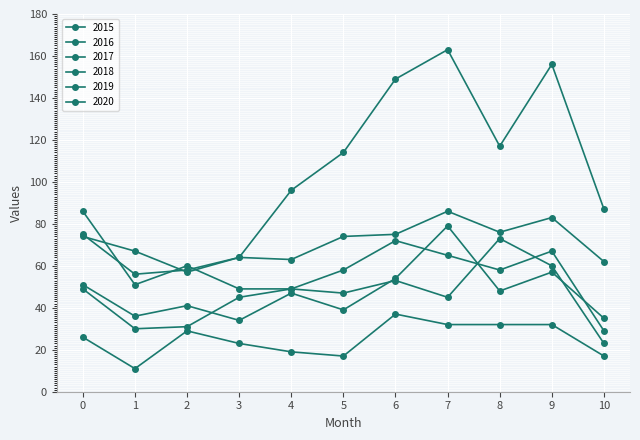

True or false: 2019 and 2017 cross at least once.

False